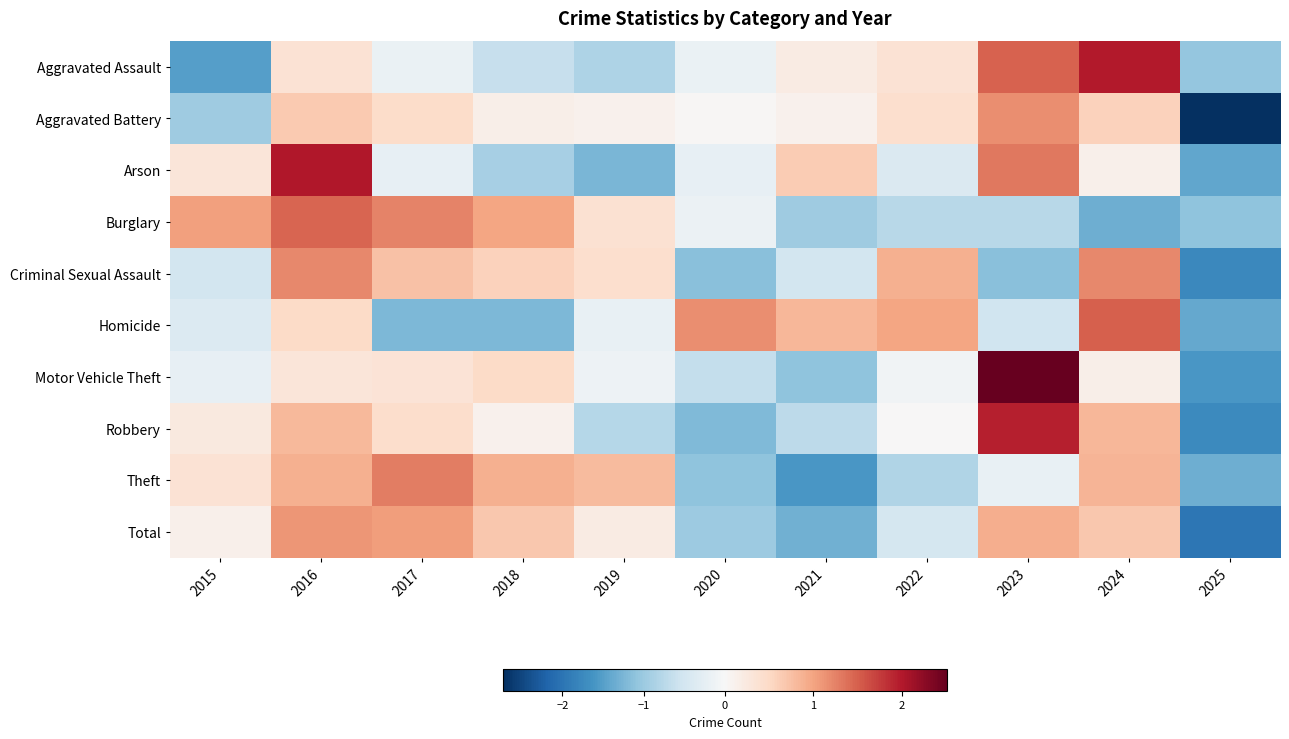

How many series are shown in this chart?

10